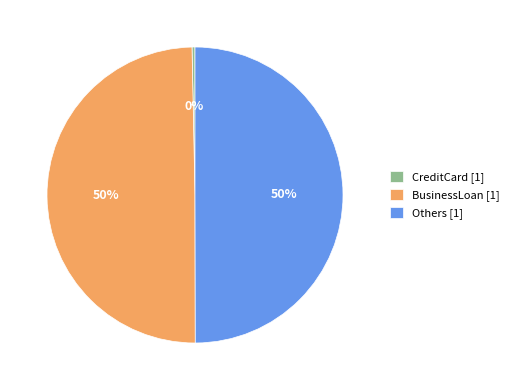

To the nearest percent, what is the average slice percentage?

33%